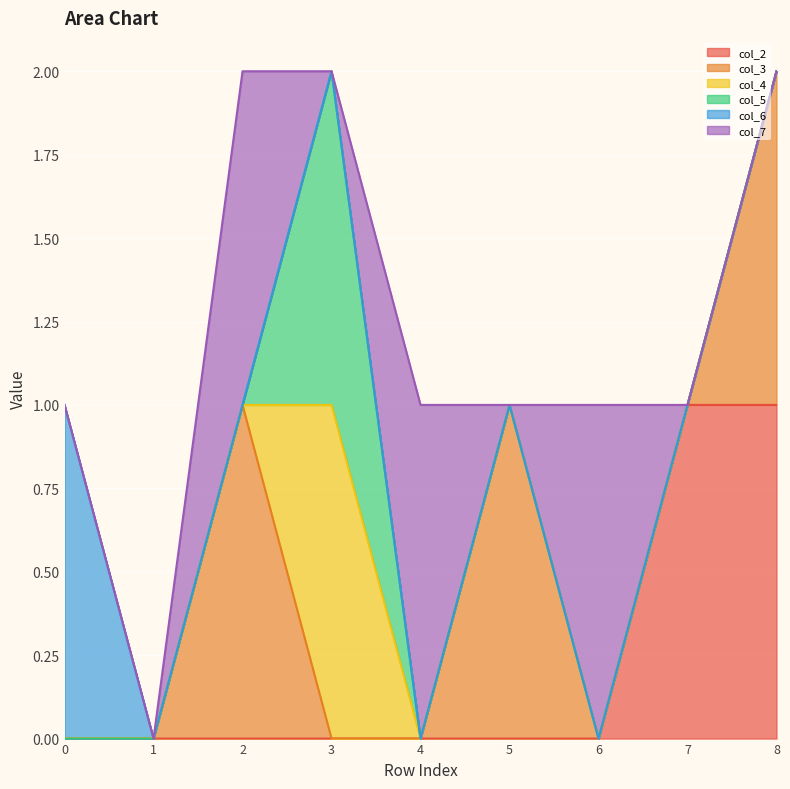

Between 2 and 4, which series saw the biggest shift?

col_3